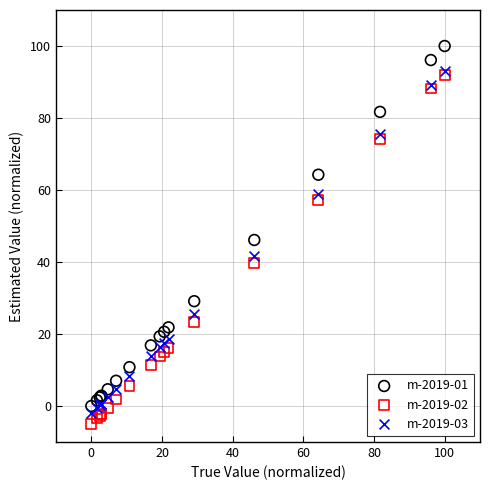

What are all the series names shown in the legend?

m-2019-01, m-2019-02, m-2019-03